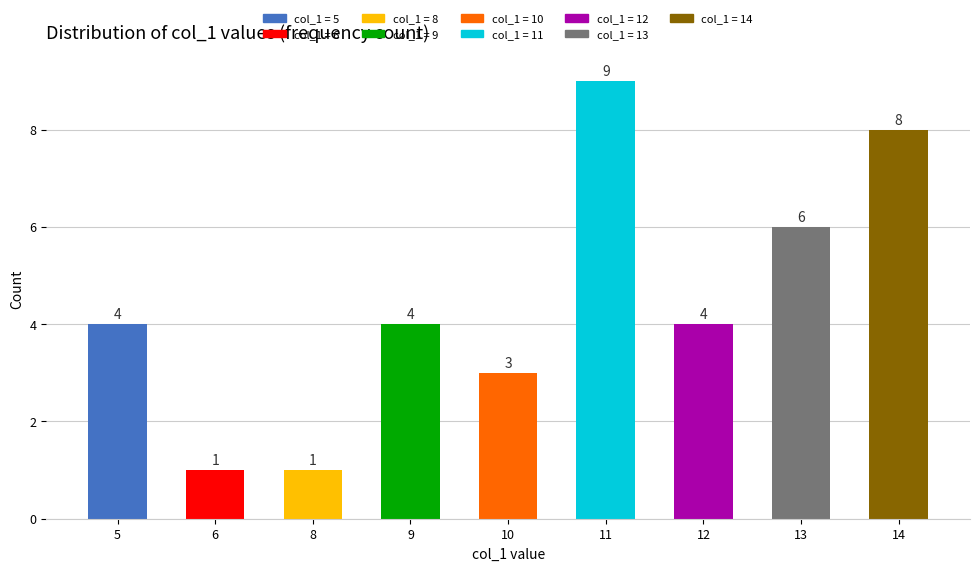

How many distinct data groups are displayed?

1